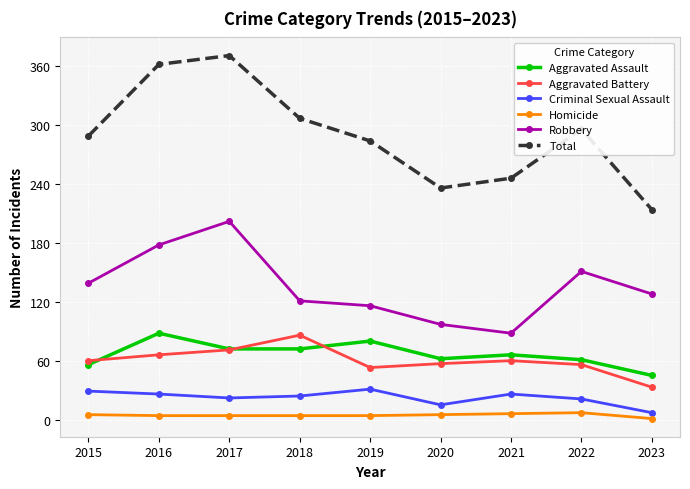

What is the value of the Criminal Sexual Assault point at the 9th from the left?

7